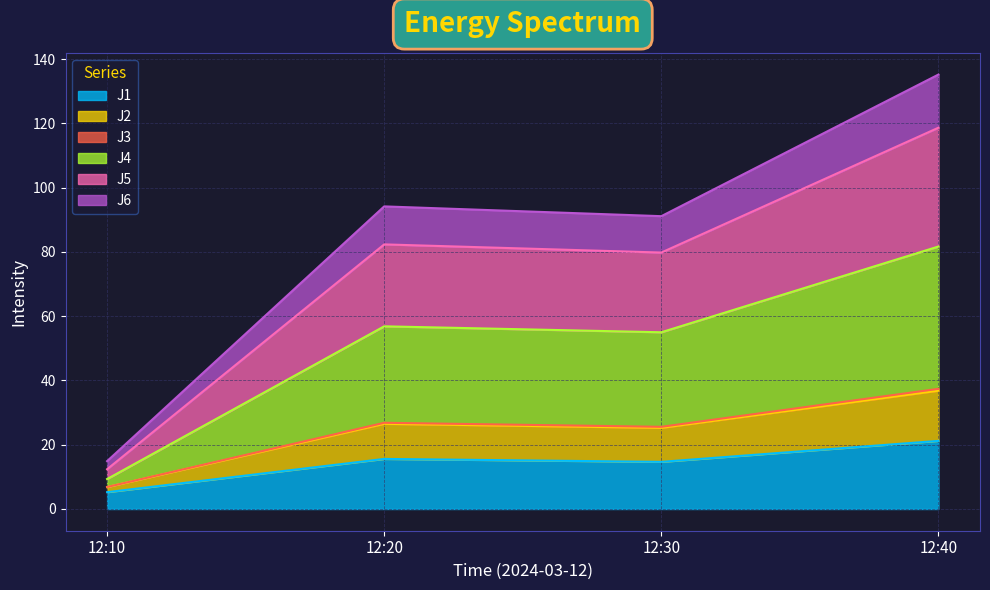

At which label does J1 reach its peak?

12:40